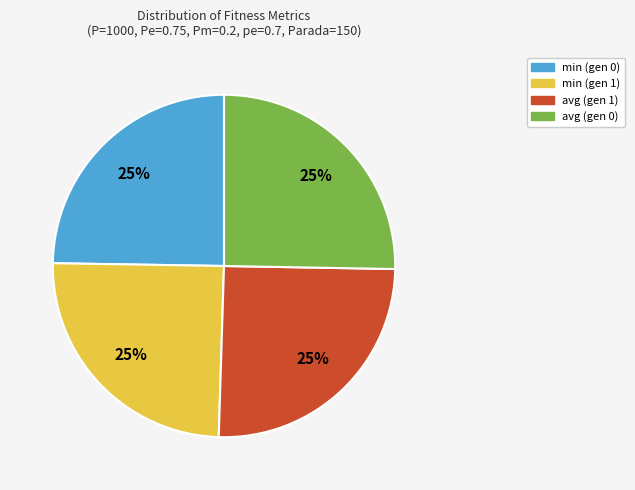

How many segments does this pie chart have?

4